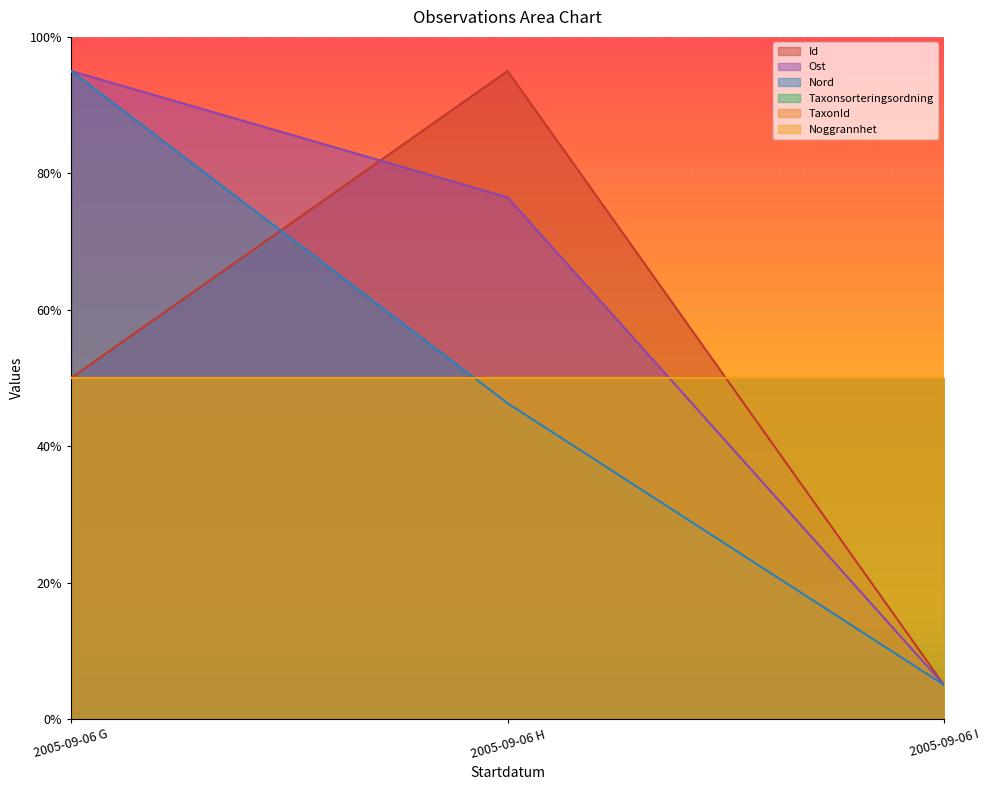

At which label is Ost closest to 0?

2005-09-06 I